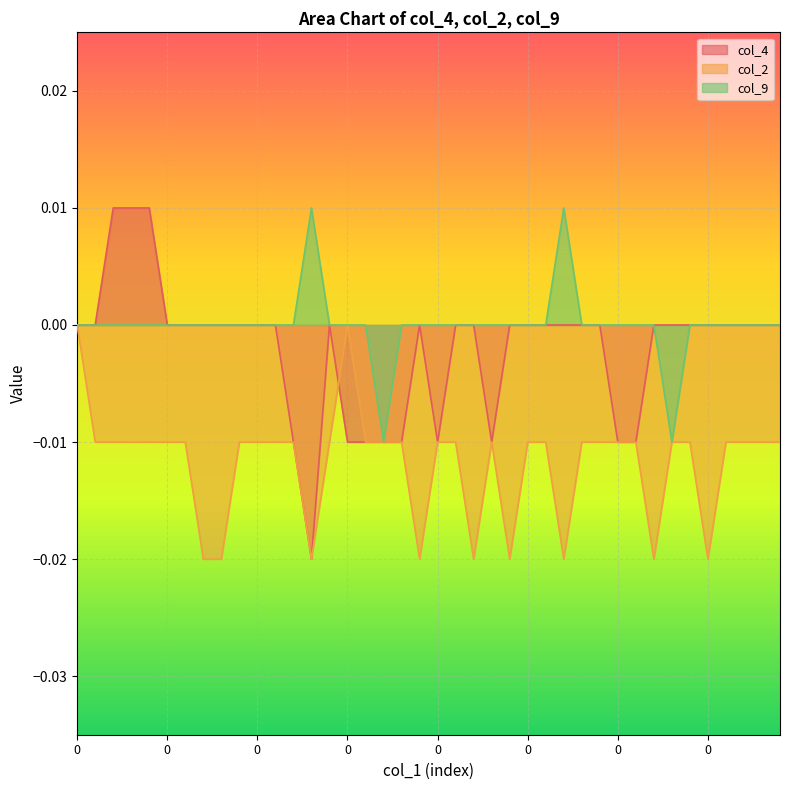

At which label does col_4 first exceed 0?

2